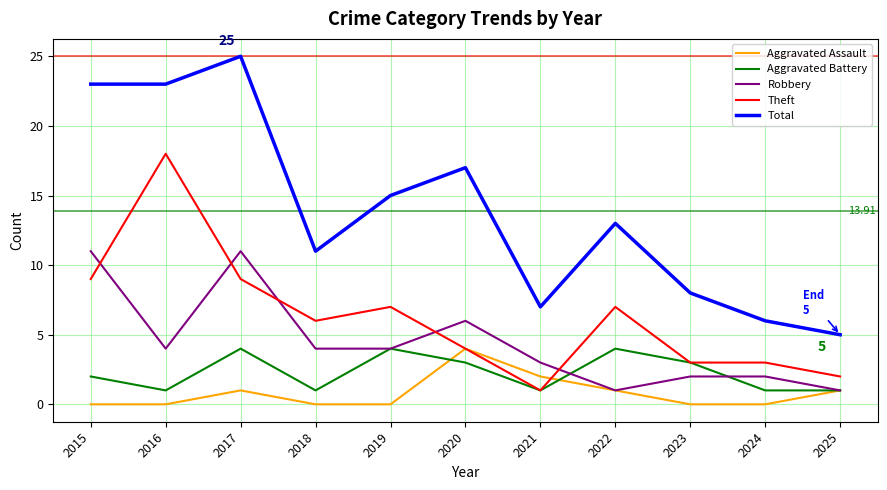

Does the chart display data point markers on the line(s)?

No